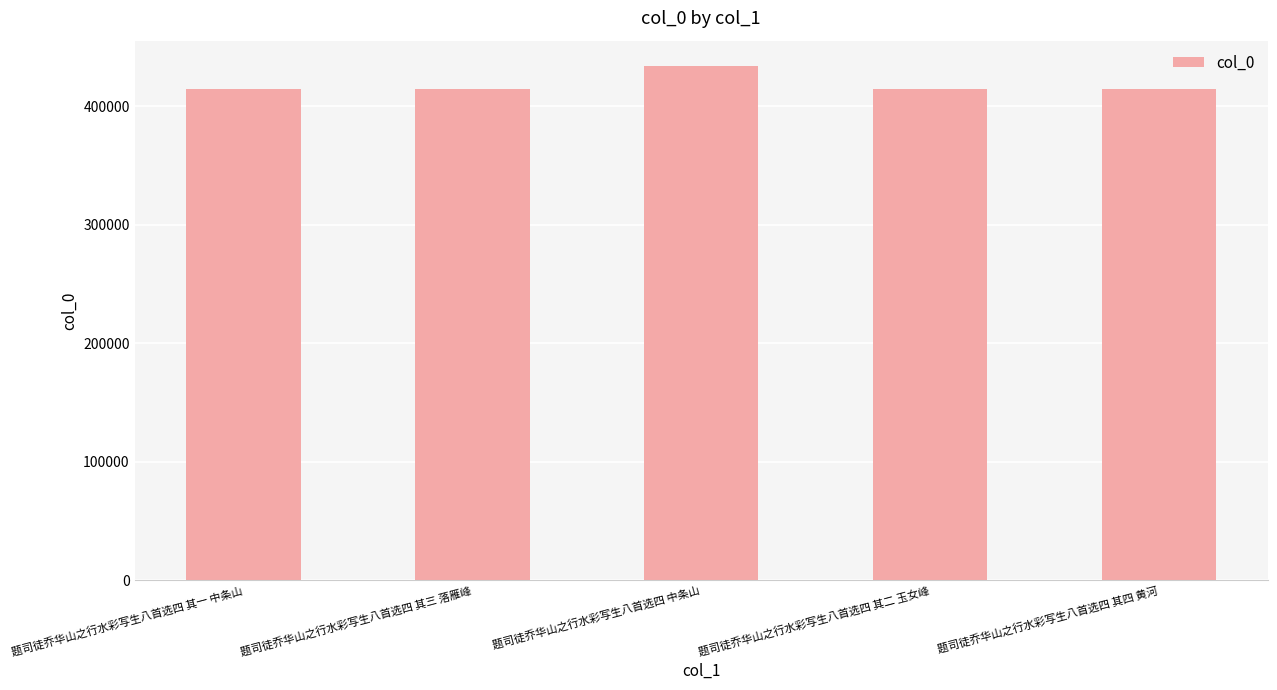

What is the change in value from 题司徒乔华山之行水彩写生八首选四 中条山 to 题司徒乔华山之行水彩写生八首选四 其二 玉女峰?

-19494